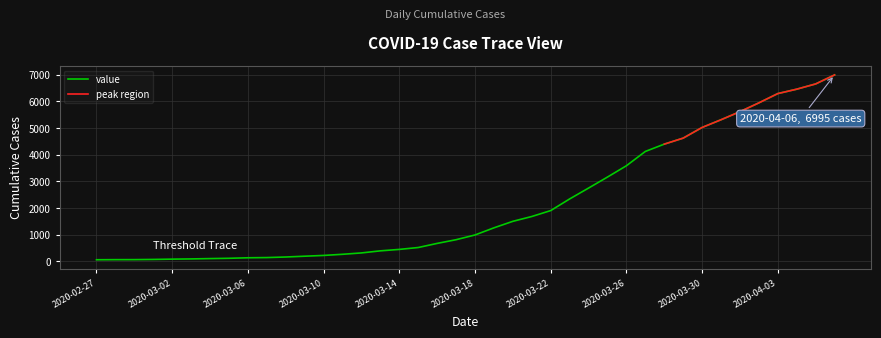

Count the number of values greater than 993.

19